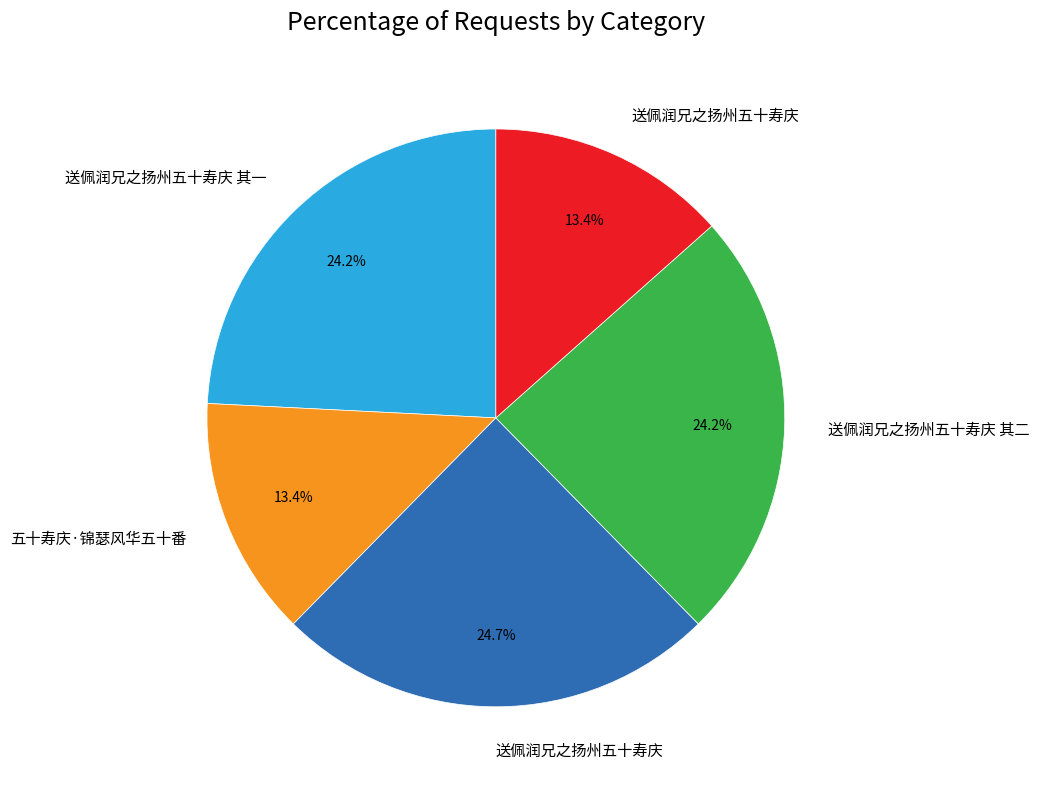

Count the number of slices in the pie.

5